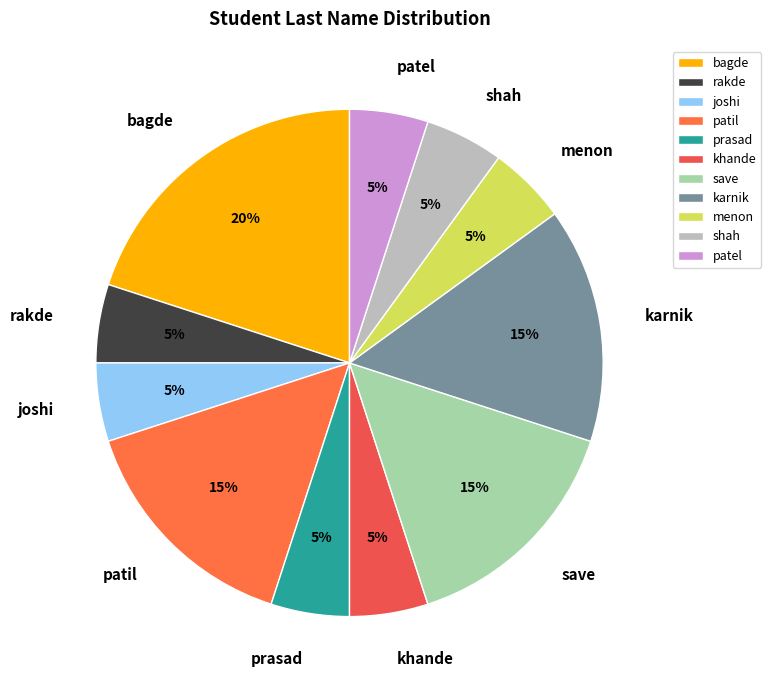

Does rakde account for over 50% of the chart?

No